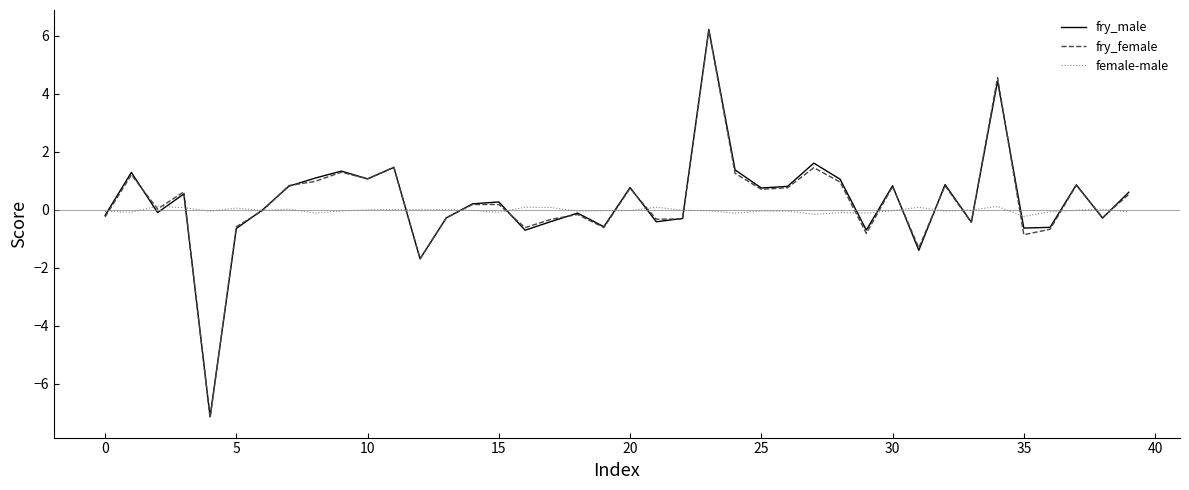

Which series ends up on top after the final intersection of fry_male and female-male?

fry_male